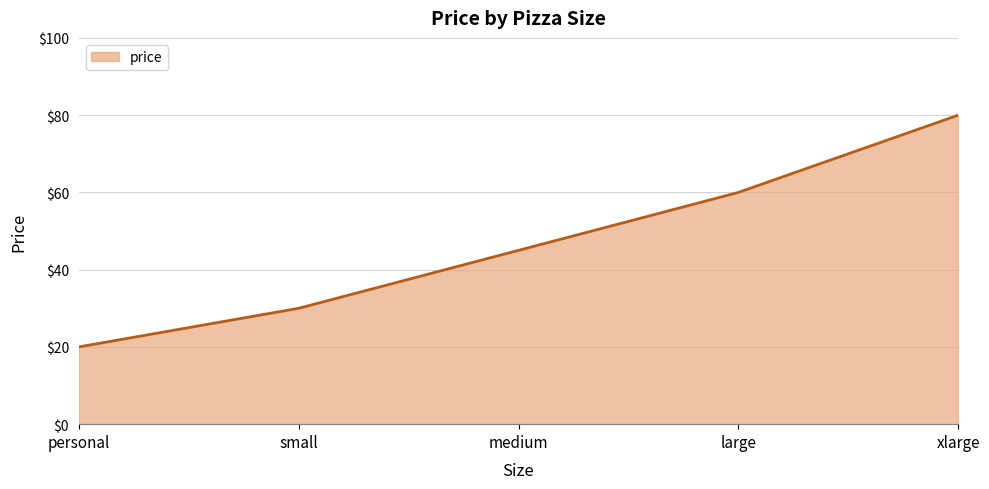

List the labels in order of value, largest first.

xlarge, large, medium, small, personal